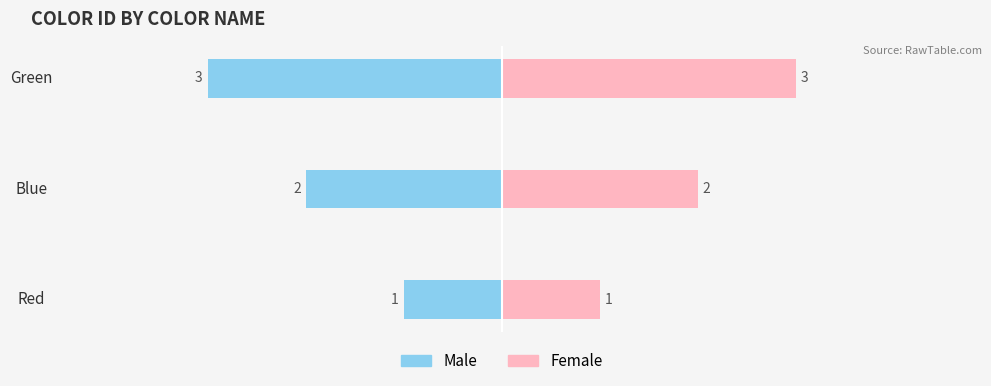

Reading left to right, extract all data points from this chart.

Male: 0=-1	1=-2	2=-3
Female: 0=1	1=2	2=3